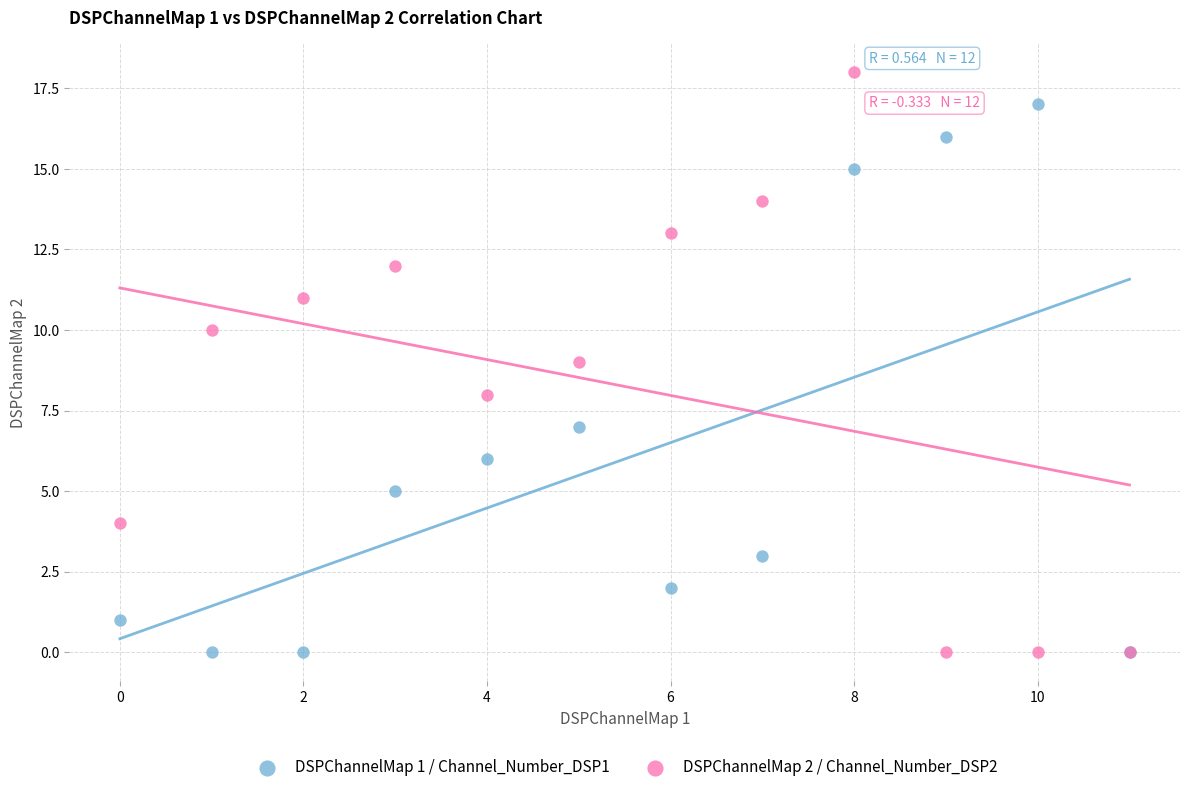

What are all the series names shown in the legend?

DSPChannelMap 1 / Channel_Number_DSP1, DSPChannelMap 2 / Channel_Number_DSP2